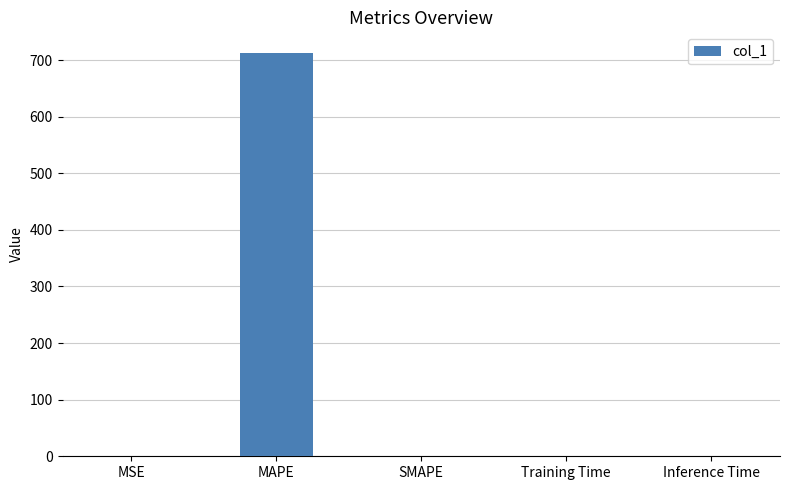

Between MAPE and SMAPE, which is larger?

MAPE